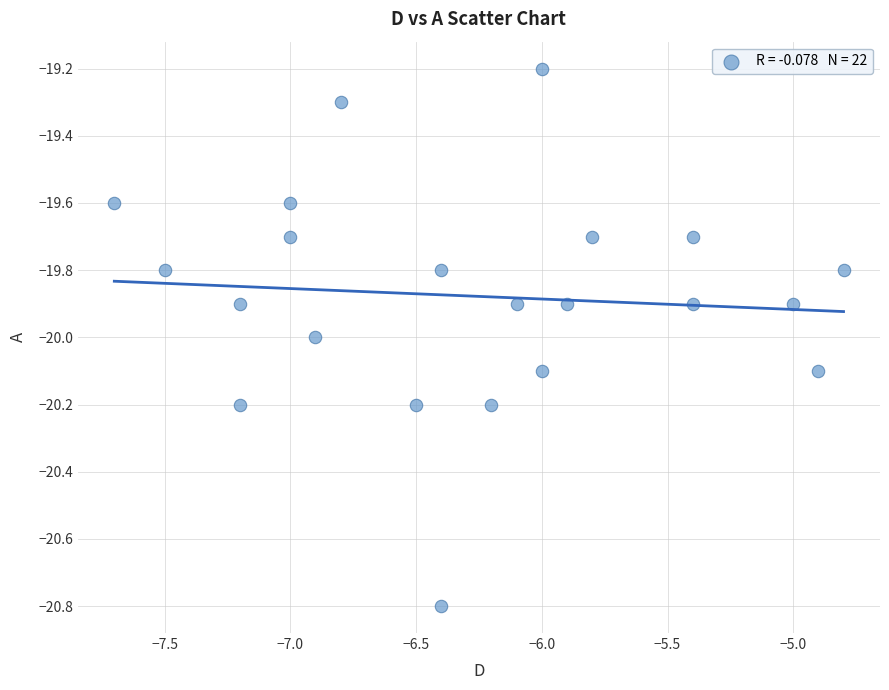

What is the range of X values (max minus min)?

2.9